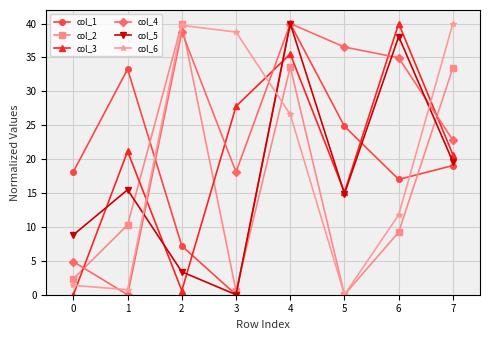

At which category does col_6 reach its first local peak?

2